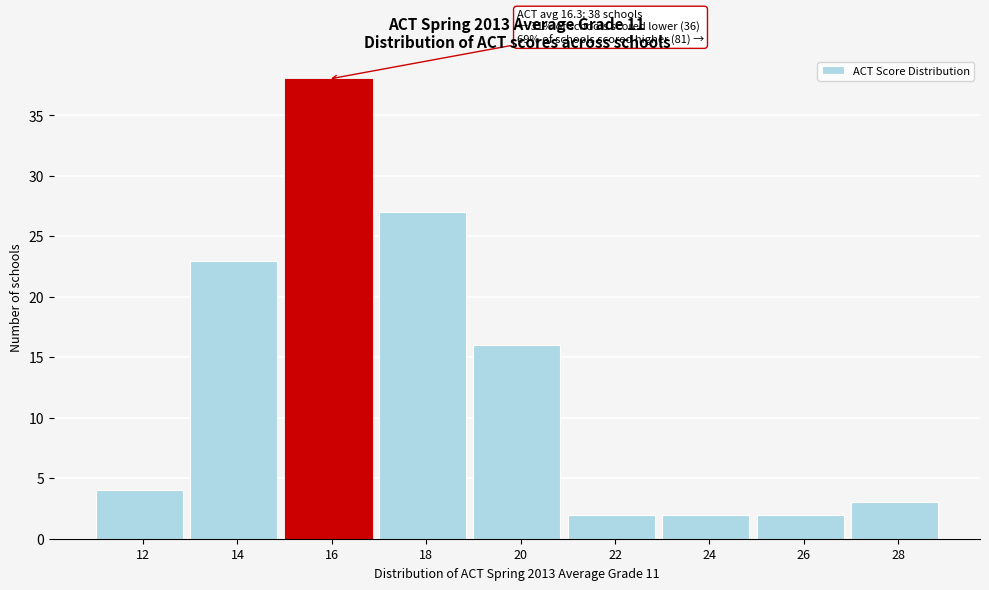

Reading left to right, transcribe all the data shown in this chart.

12=4	14=23	16=38	18=27	20=16	22=2	24=2	26=2	28=3